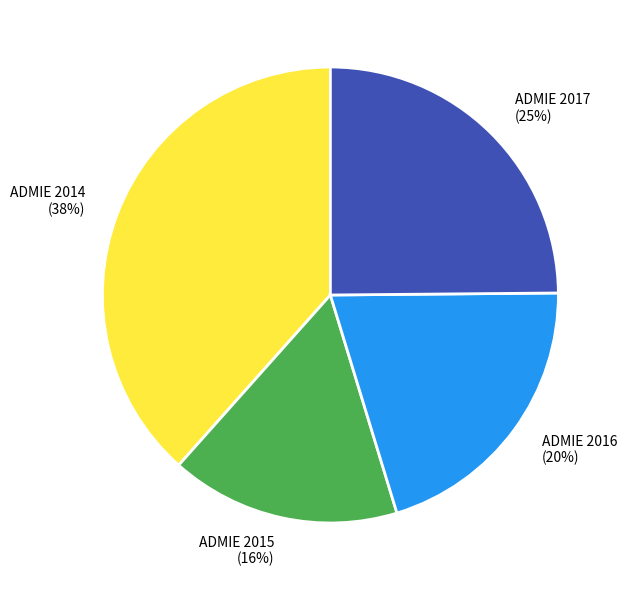

To the nearest percent, what portion does ADMIE 2016 represent?

20%